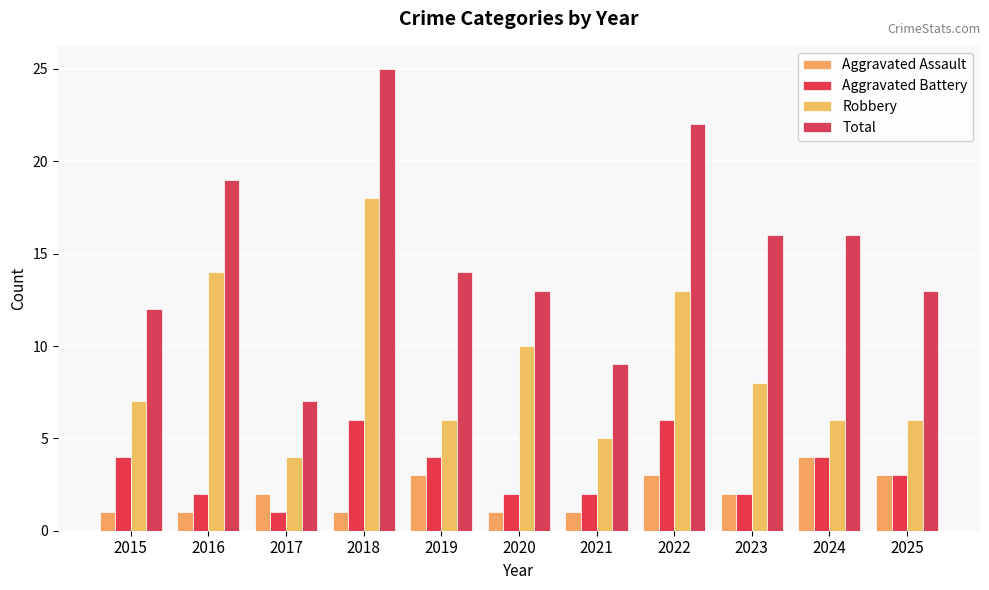

At 2021, list the series in order from smallest to largest.

Aggravated Assault, Aggravated Battery, Robbery, Total